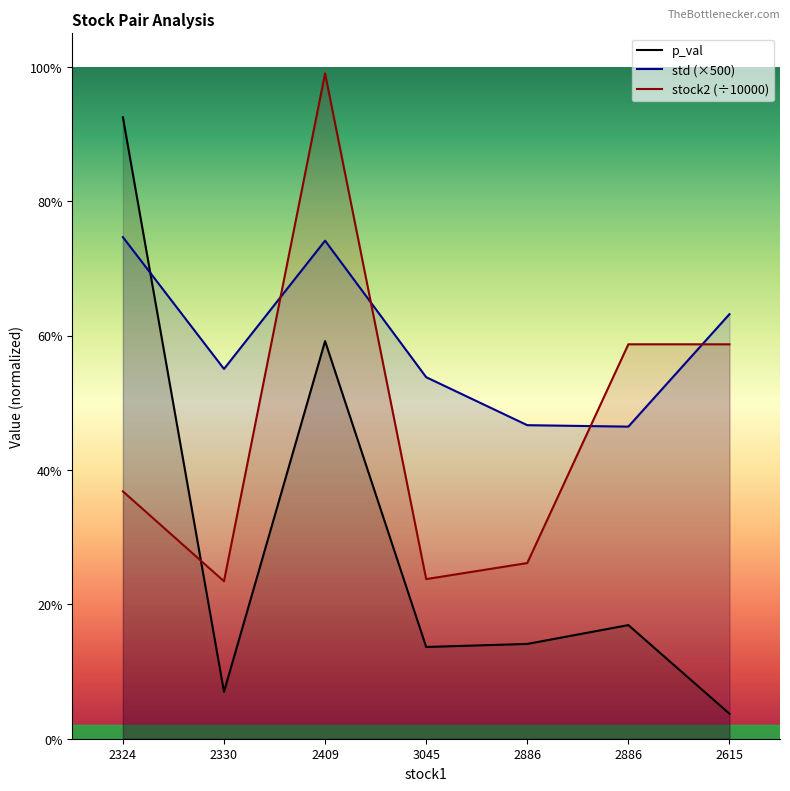

List the labels in order of p_val value, largest first.

2324, 2409, 2886, 2886, 3045, 2330, 2615